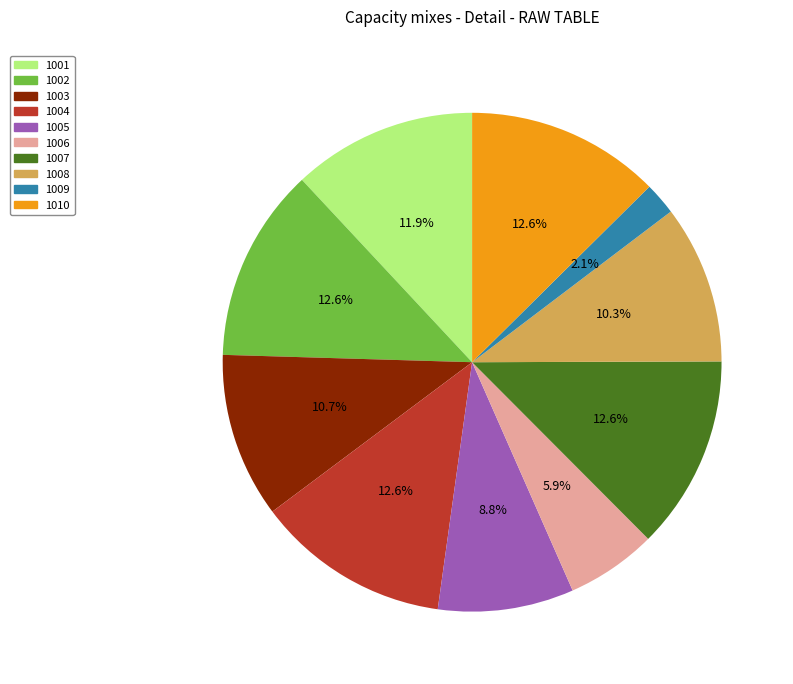

To the nearest percent, what is the combined percentage of 1007 and 1010?

25%